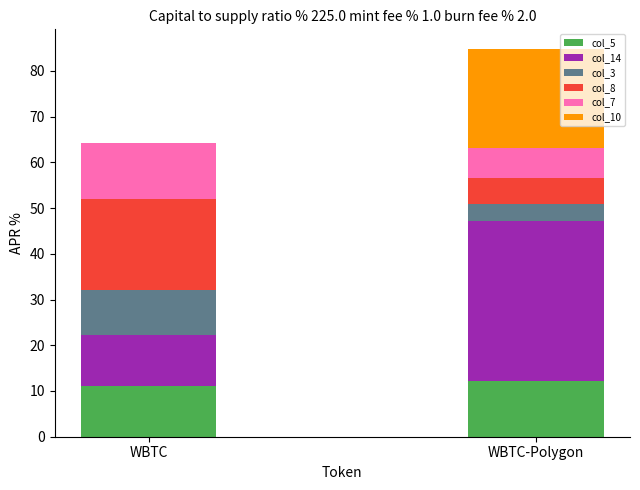

True or false: col_5 has a value of 6.5 at WBTC-Polygon.

False